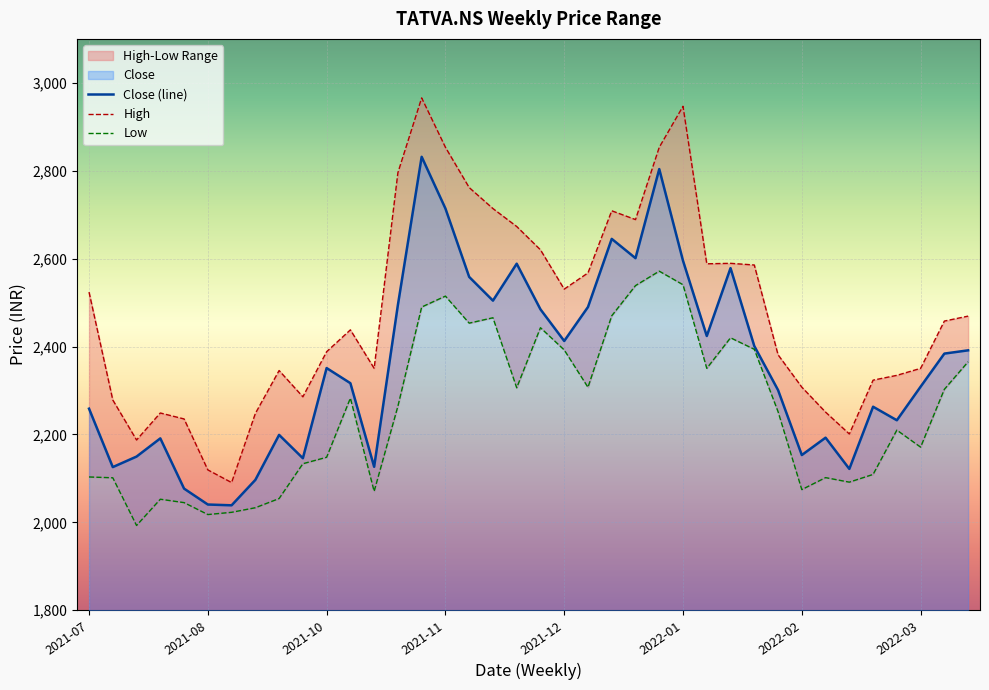

Reading left to right, transcribe all the data shown in this chart.

Close (line): 2258.6	2125.7	2149.7	2191.1	2076.8	2040.6	2038.8	2096.6	2199.0	2145.9	2351.1	2316.6	2126.4	2494.8	2831.7	2714.1	2558.4	2504.5	2588.5	2484.7	2412.7	2489.9	2645.0	2601.1	2803.8	2595.2	2424.0	2578.5	2401.2	2301.0	2153.2	2192.7	2121.6	2263.1	2232.3	2308.7	2384.0	2391.4
High: 2523.9	2278.4	2187.4	2248.8	2235.3	2119.4	2090.5	2247.7	2345.4	2285.7	2388.3	2438.0	2350.4	2795.6	2965.7	2853.4	2761.7	2713.9	2673.1	2620.1	2530.7	2567.5	2708.9	2688.9	2853.4	2946.6	2588.3	2589.3	2585.5	2381.3	2307.6	2250.8	2201.1	2323.5	2334.5	2350.4	2458.0	2469.2
Low: 2103.3	2101.4	1992.9	2052.6	2044.9	2017.8	2022.8	2033.3	2054.2	2133.4	2148.1	2282.7	2070.6	2264.3	2489.9	2514.7	2453.2	2465.5	2306.1	2442.9	2392.3	2307.2	2469.9	2538.6	2571.5	2540.6	2350.4	2419.9	2393.8	2251.9	2074.5	2101.8	2091.5	2109.0	2209.8	2171.1	2302.7	2365.3